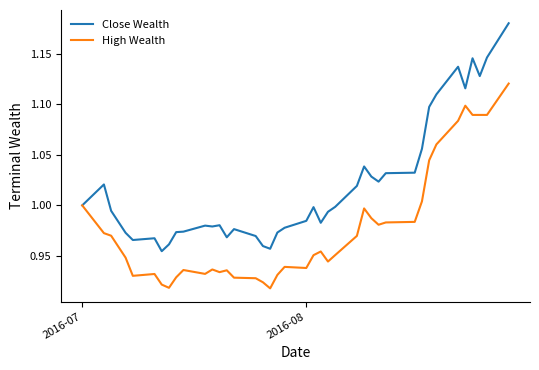

Which series has the largest range (max minus min)?

Close Wealth